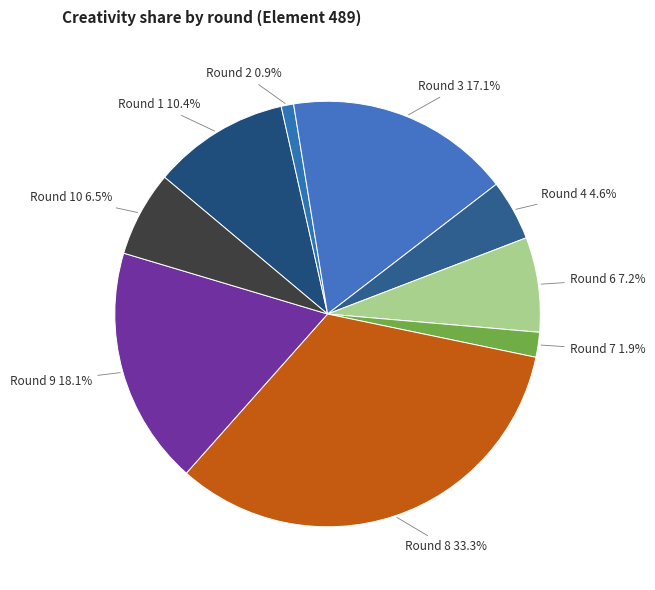

Is it true that Round 8 is 19% of the pie?

False